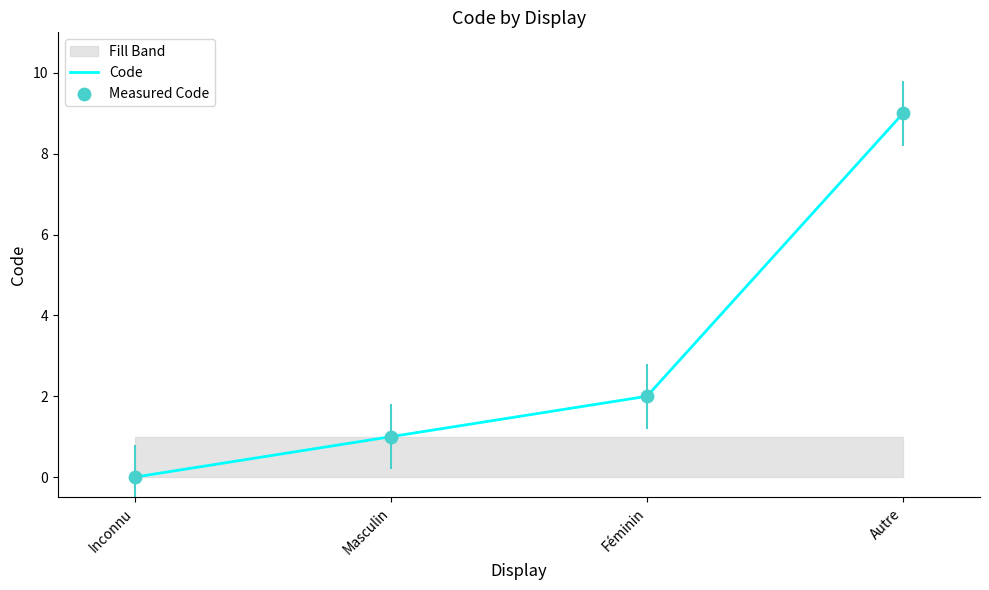

At how many categories does at least one series exceed 1?

2